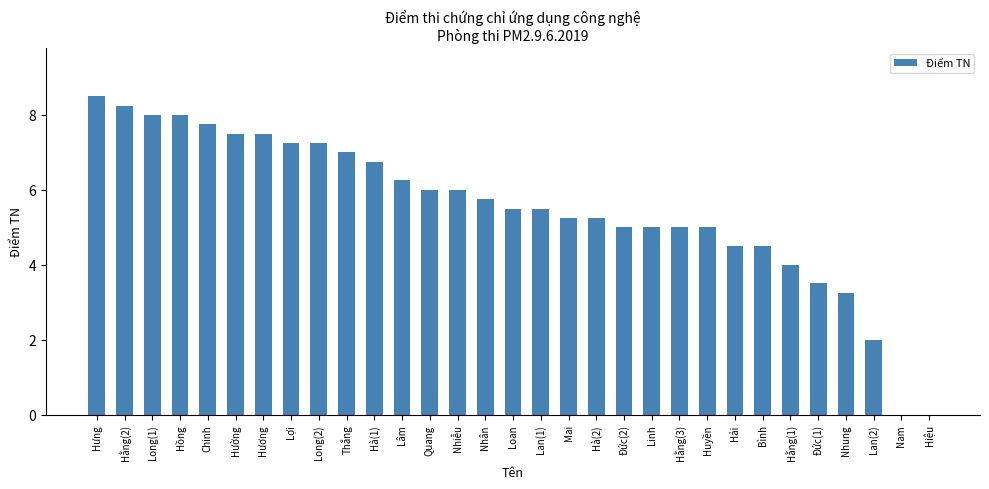

What is the greatest value displayed?

8.5